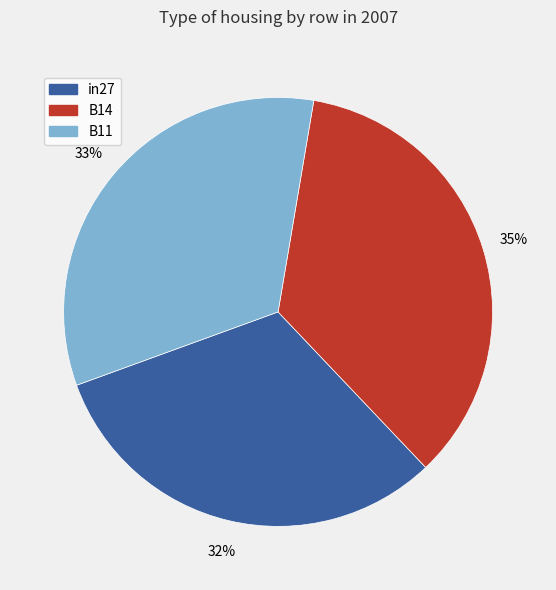

To the nearest percent, what portion does B11 represent?

33%